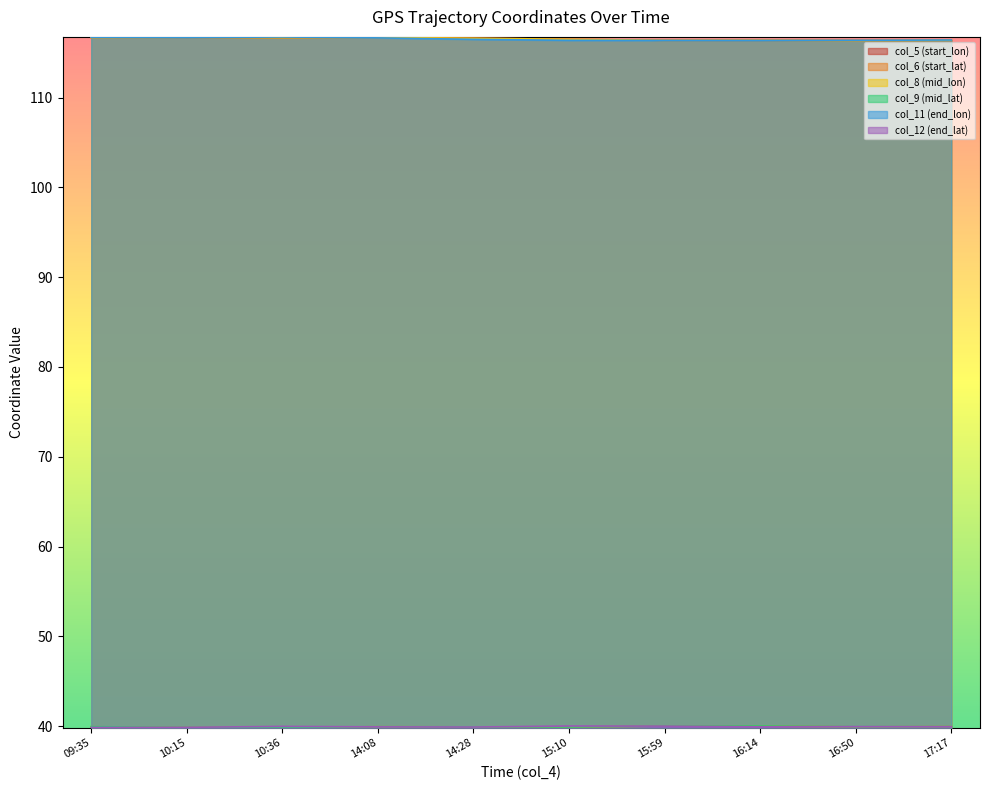

Rank the series at 16:50 from lowest to highest value.

col_6 (start_lat), col_9 (mid_lat), col_12 (end_lat), col_8 (mid_lon), col_5 (start_lon), col_11 (end_lon)